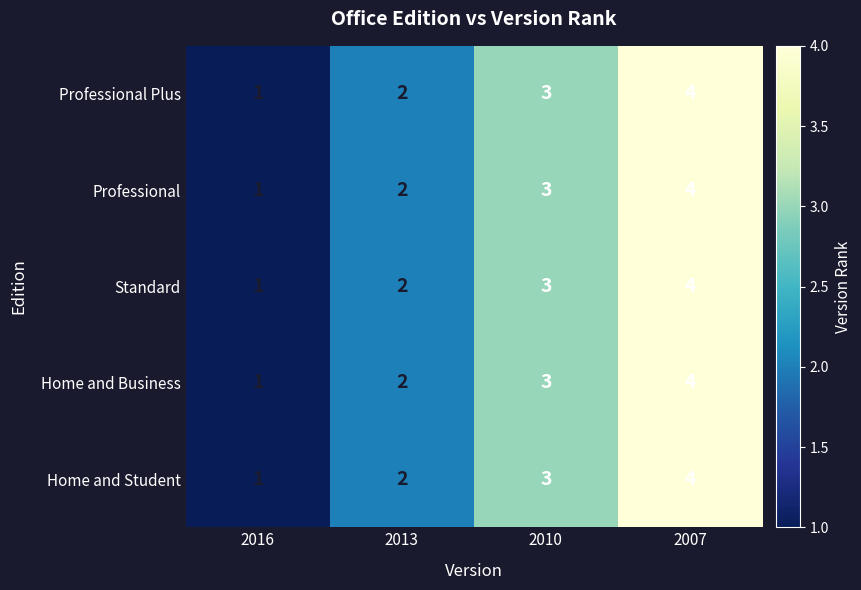

Count the Home and Student values in the range 2 to 4.

3